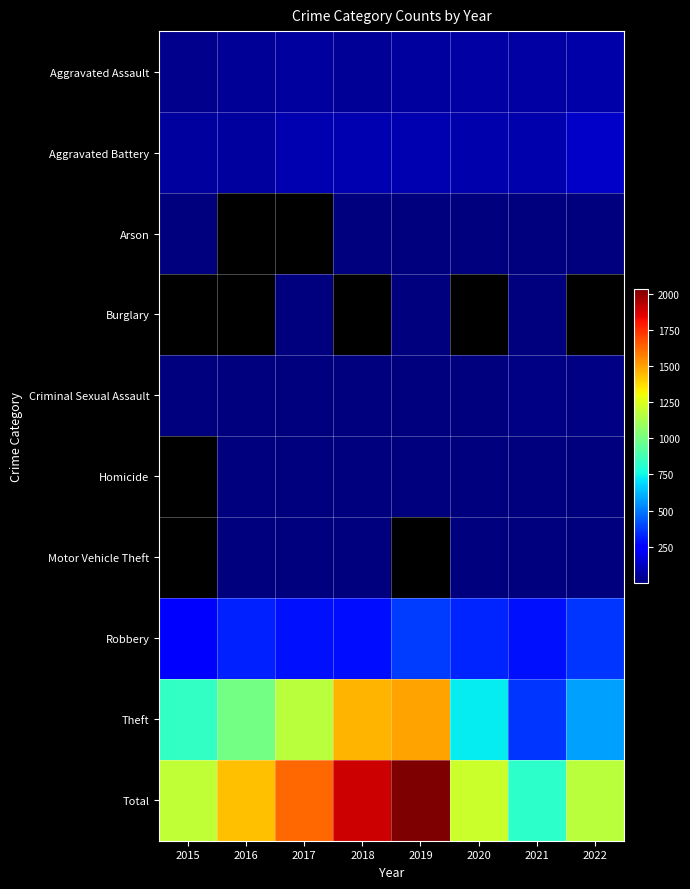

Where does the Robbery series first go above 321?

2019